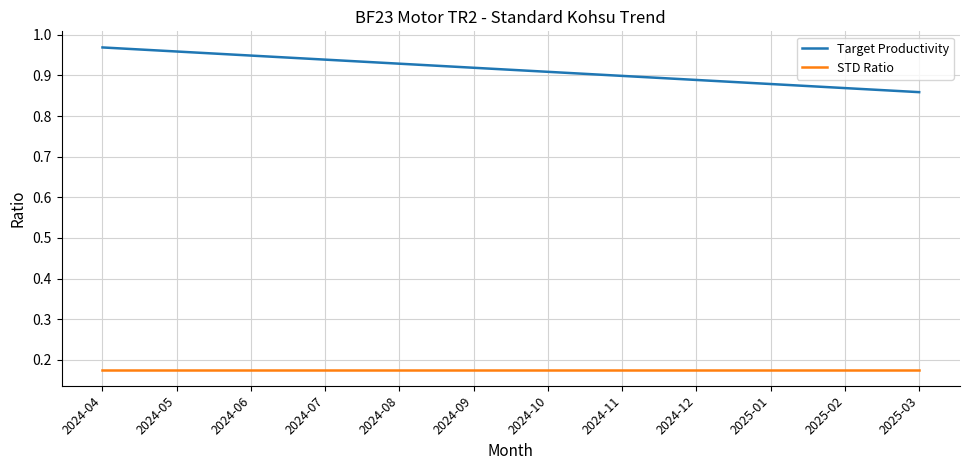

Does the chart display data point markers on the line(s)?

No